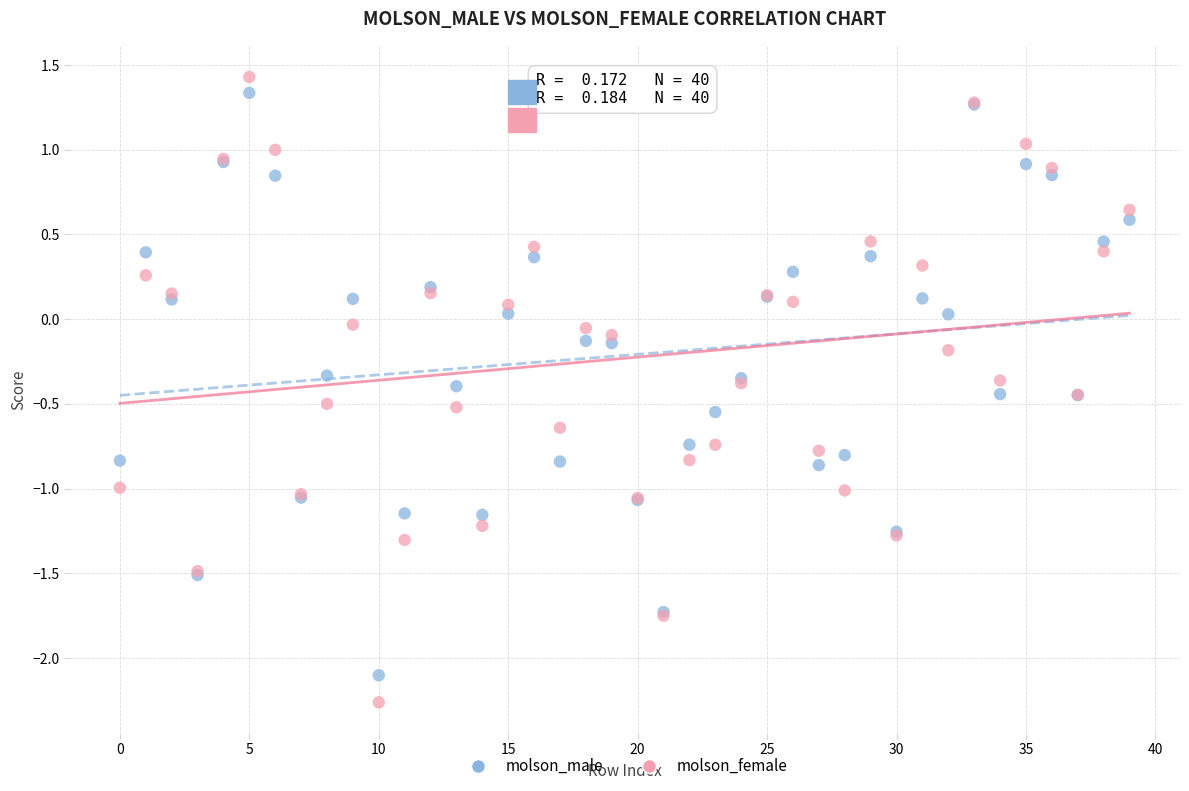

Which series reaches the minimum Y coordinate?

molson_female